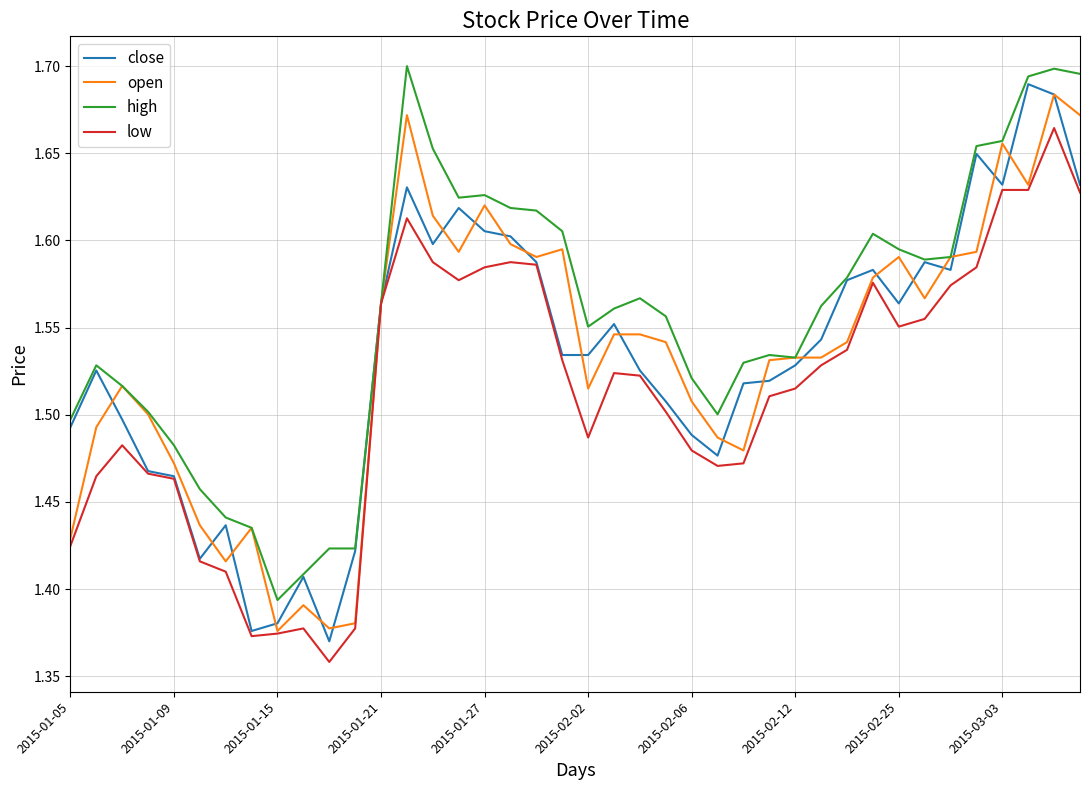

Which series has the largest total across all categories?

high